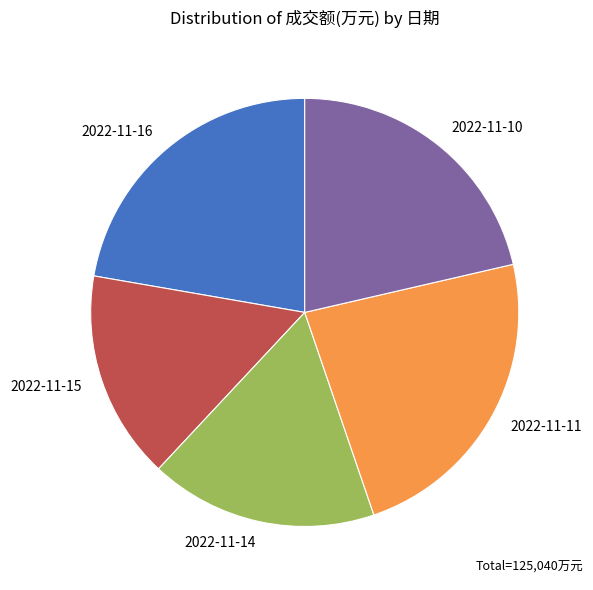

True or false: 2022-11-16 accounts for 28% of the total.

False